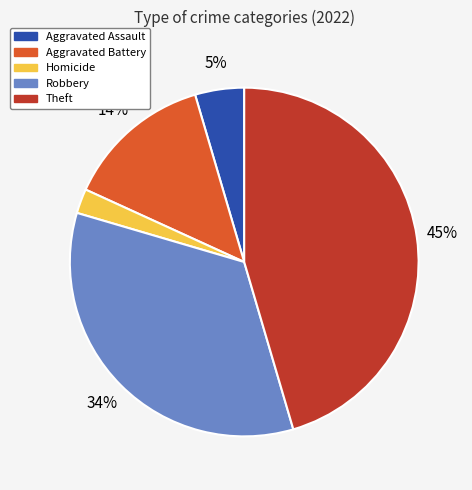

Which slice is the smallest?

Homicide